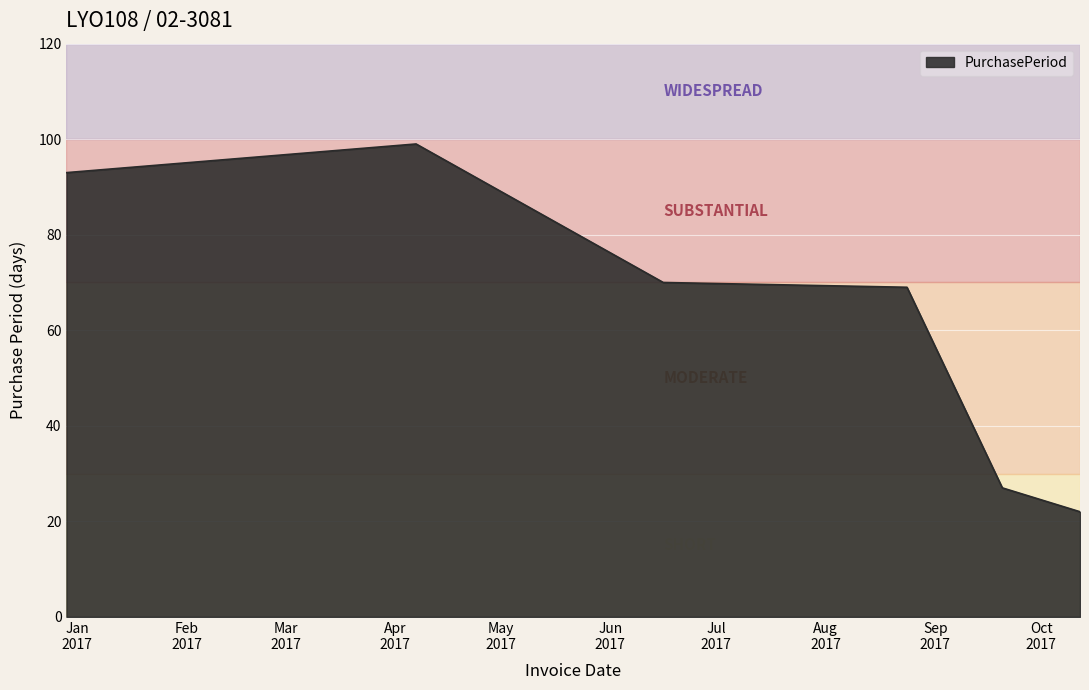

What is the difference between the maximum and second lowest values?

72